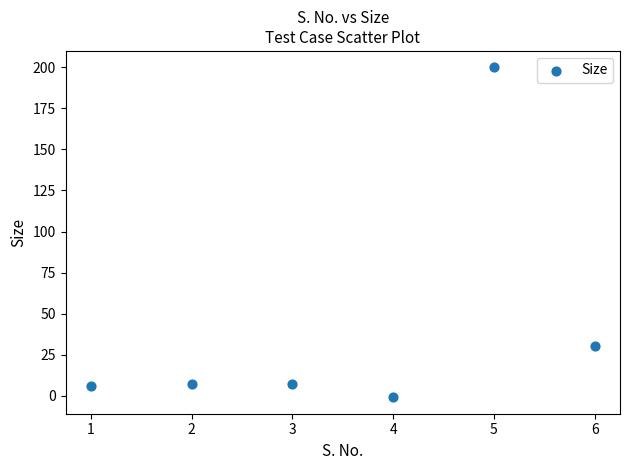

What Y value in the scatter plot is closest to 99?

30